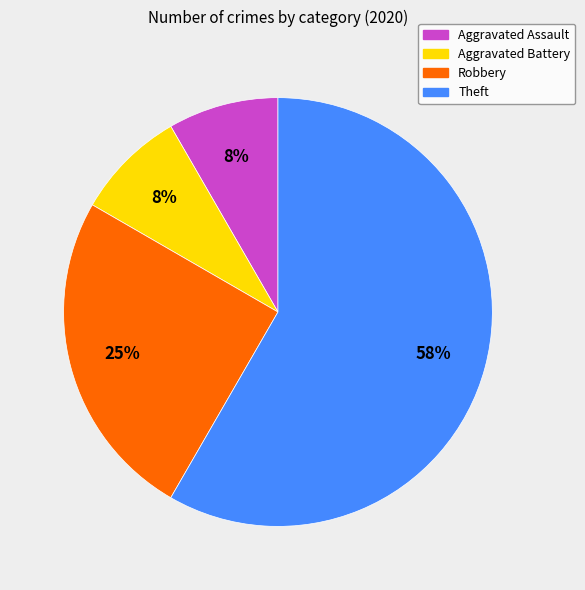

True or false: Aggravated Battery accounts for 8% of the total.

True